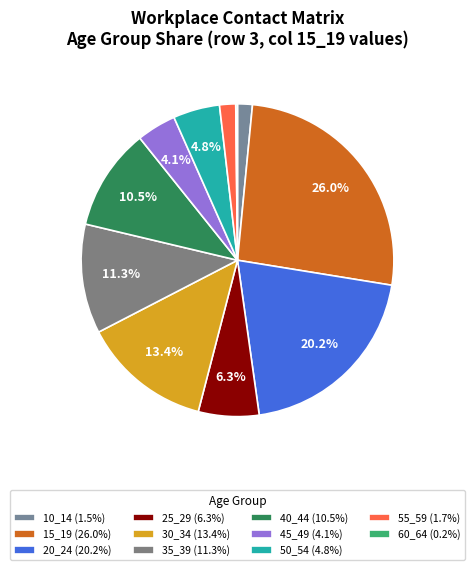

To the nearest percent, what is the combined percentage of 40_44 and 15_19?

37%